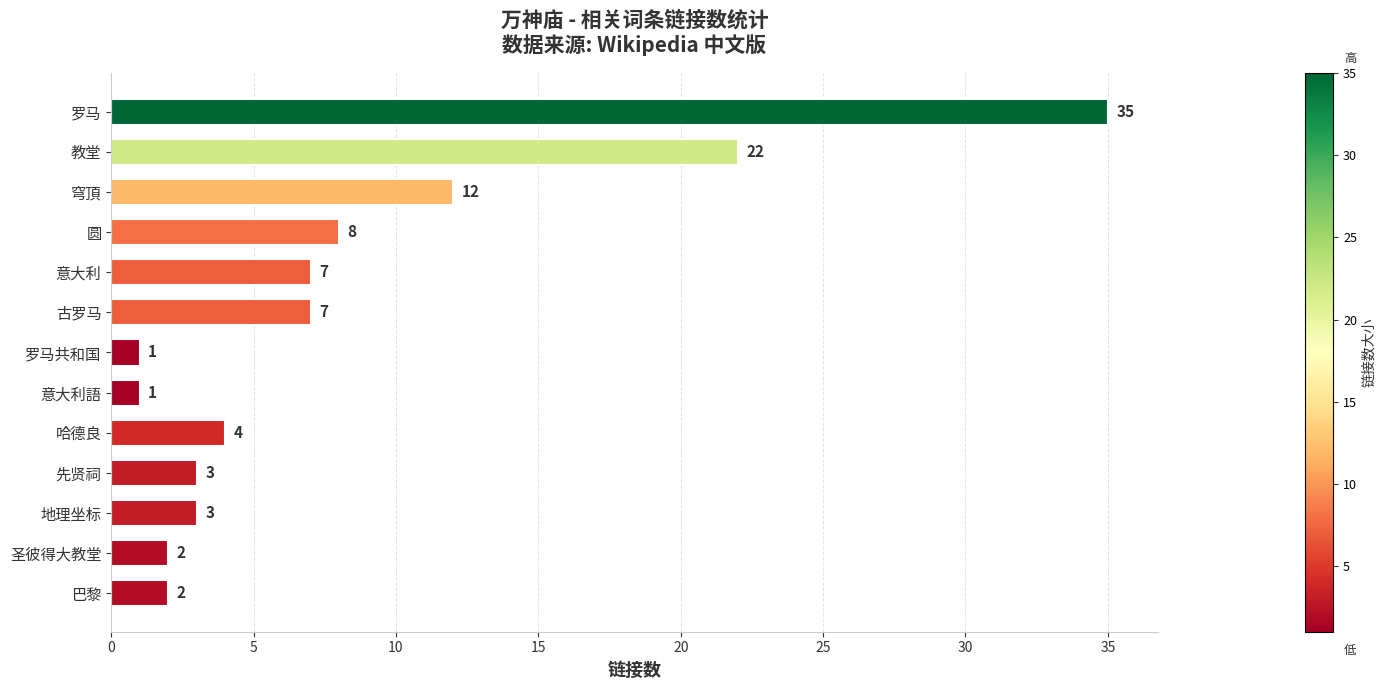

The value at 罗马 is 59. True or false?

False